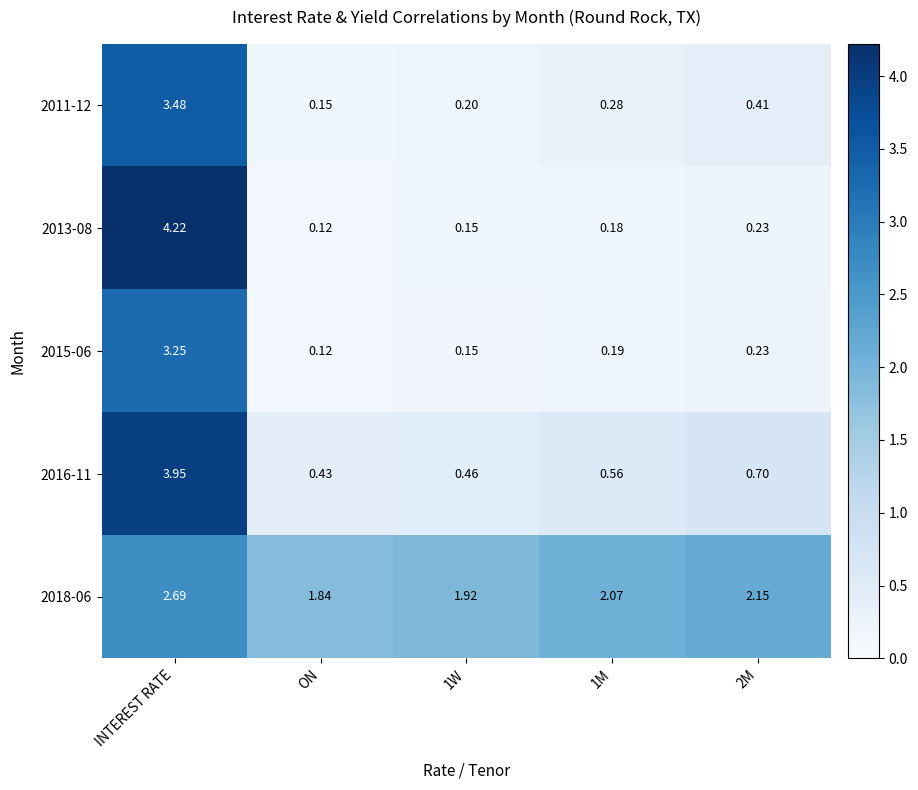

Which category has the lowest value across all series?

ON